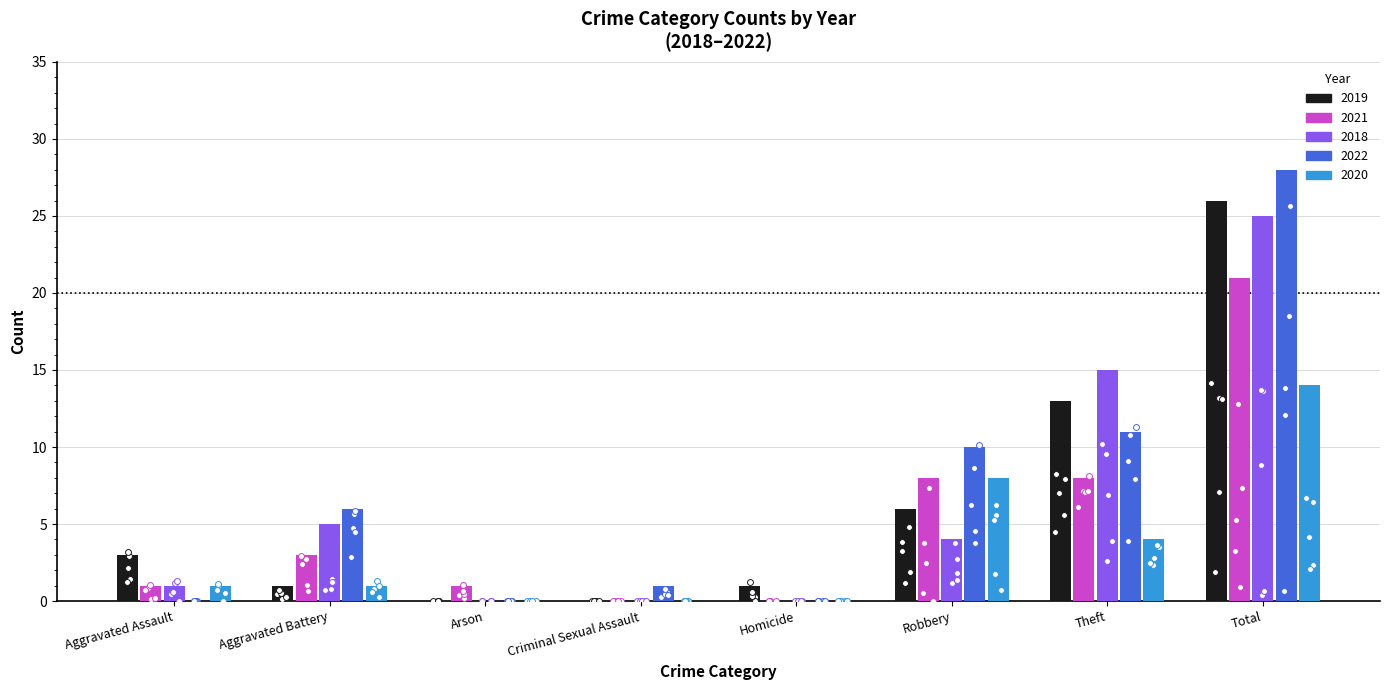

At which category is the sum across all series the highest?

Total